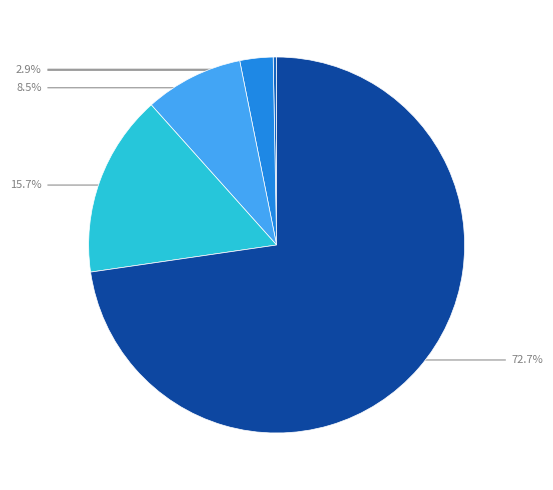

Does any single category account for the majority?

Yes